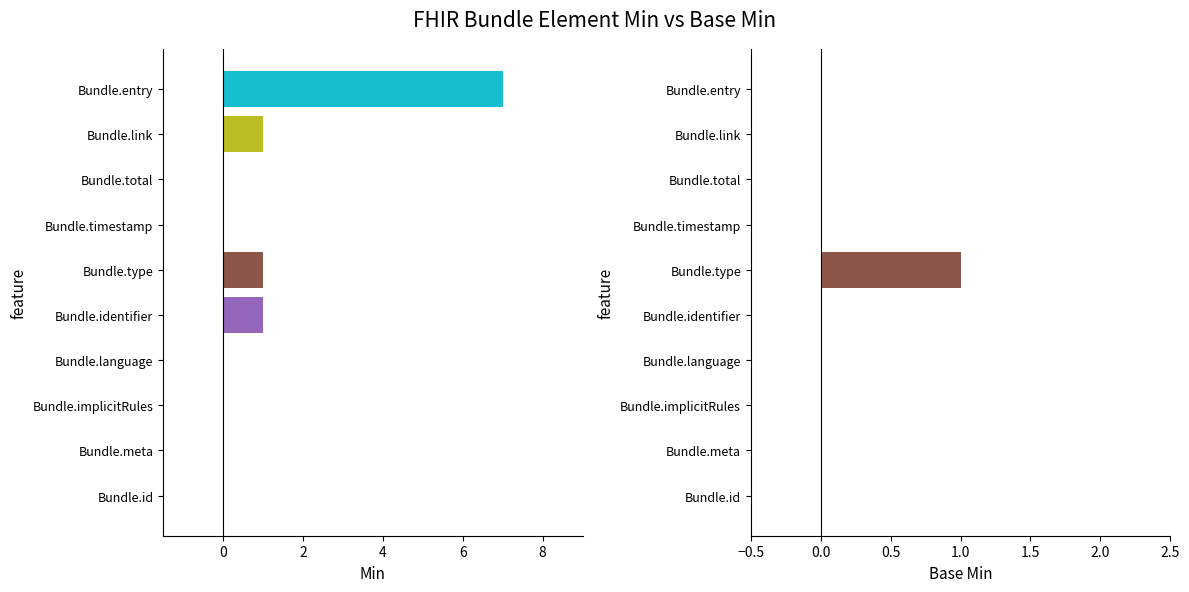

Does the chart contain stacked bars?

No